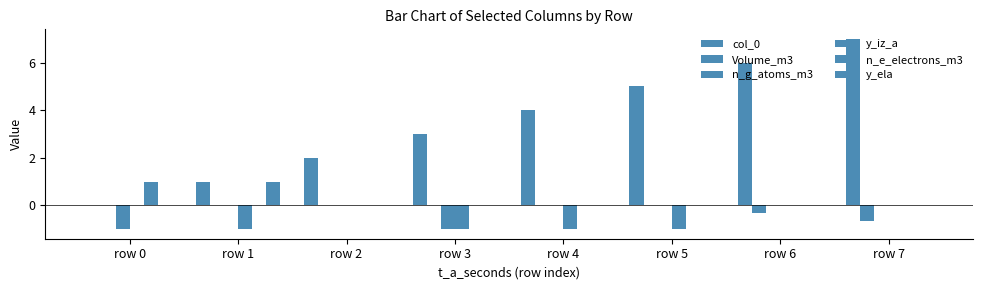

Which category has the highest value in the col_0 series?

row 7